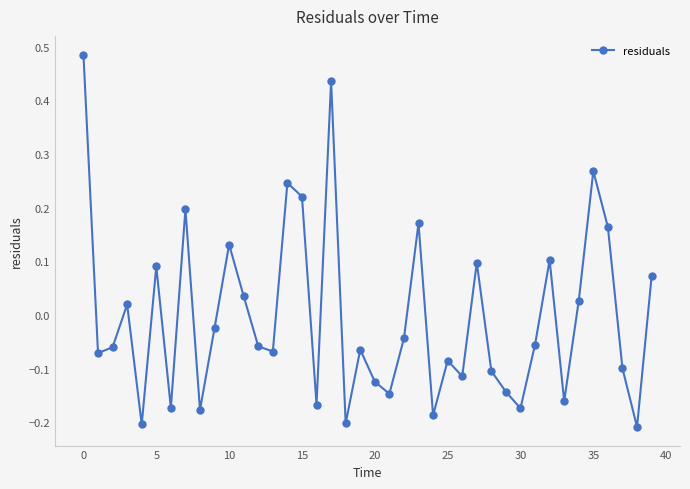

How many points are higher than both their immediate neighbors (excluding endpoints)?

12